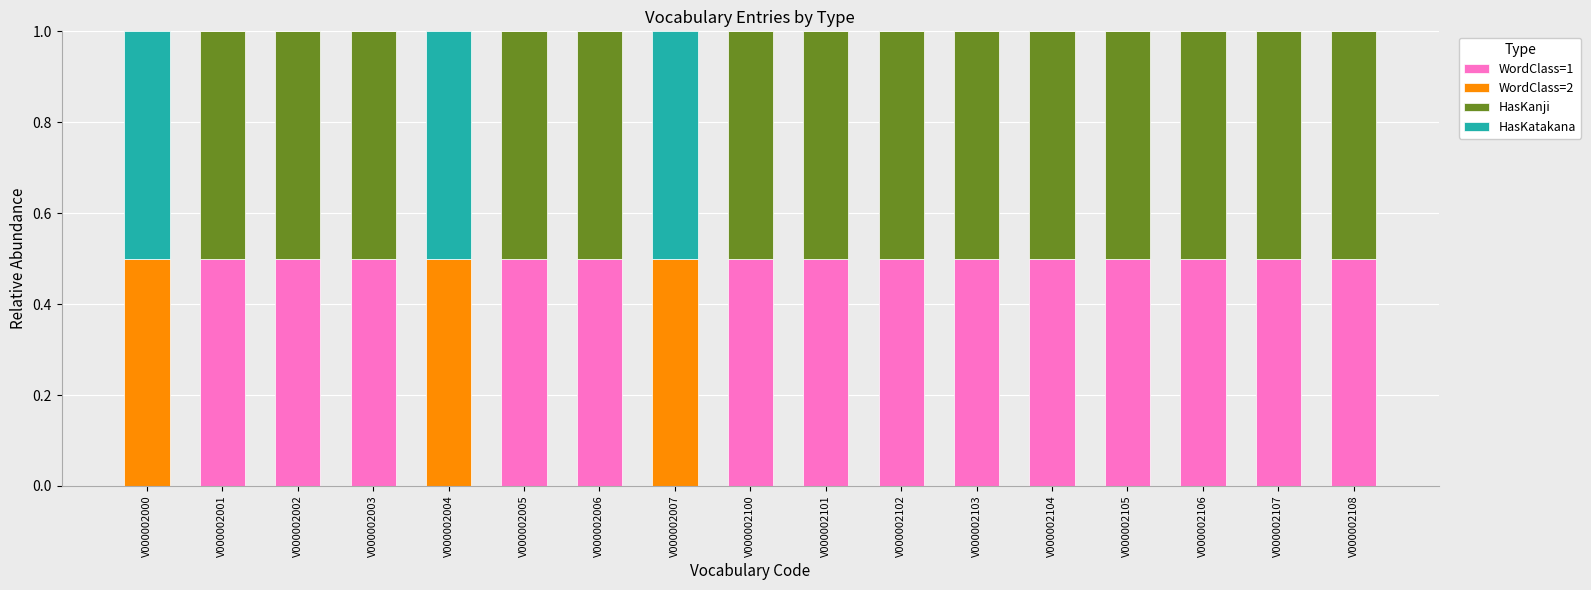

The value of WordClass=1 at V000002107 is 0.5. True or false?

True